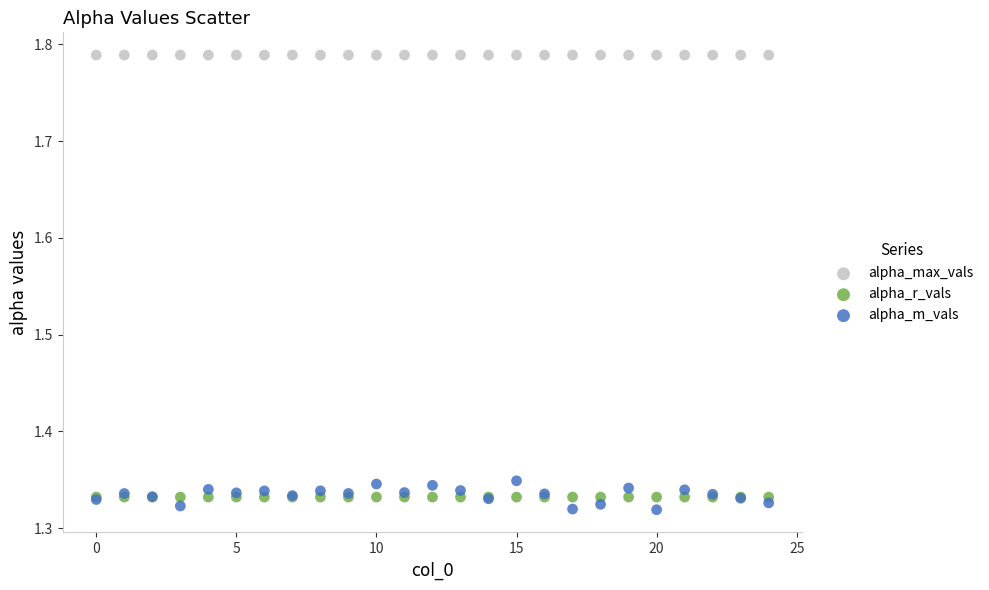

What are all the series names shown in the legend?

alpha_max_vals, alpha_r_vals, alpha_m_vals